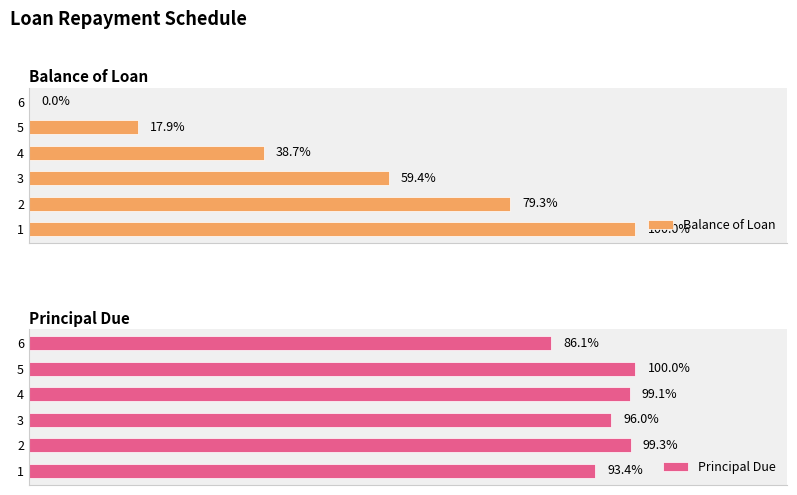

How many data points does each series have?

6